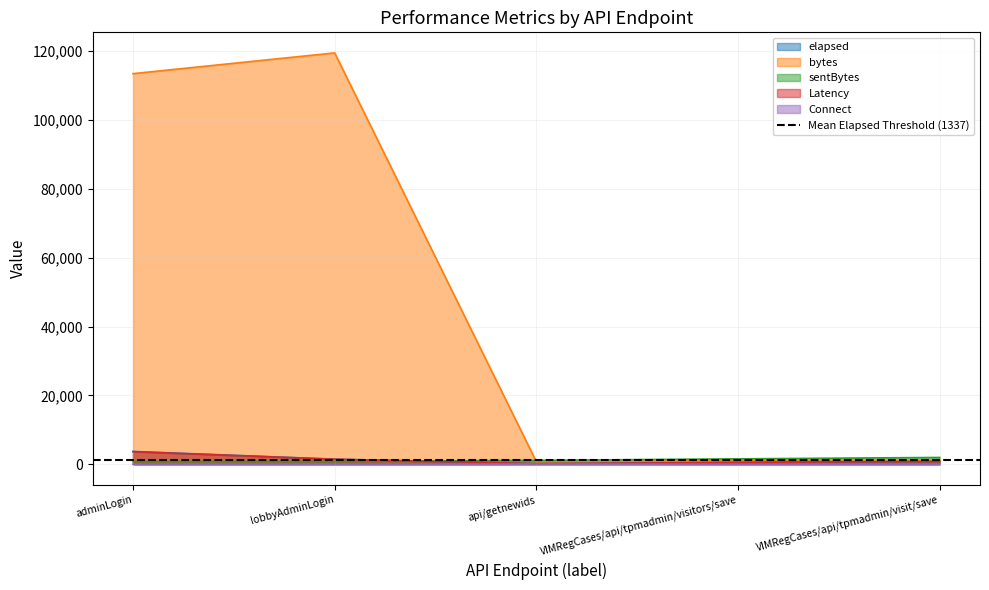

True or false: Connect and sentBytes cross at least once.

False